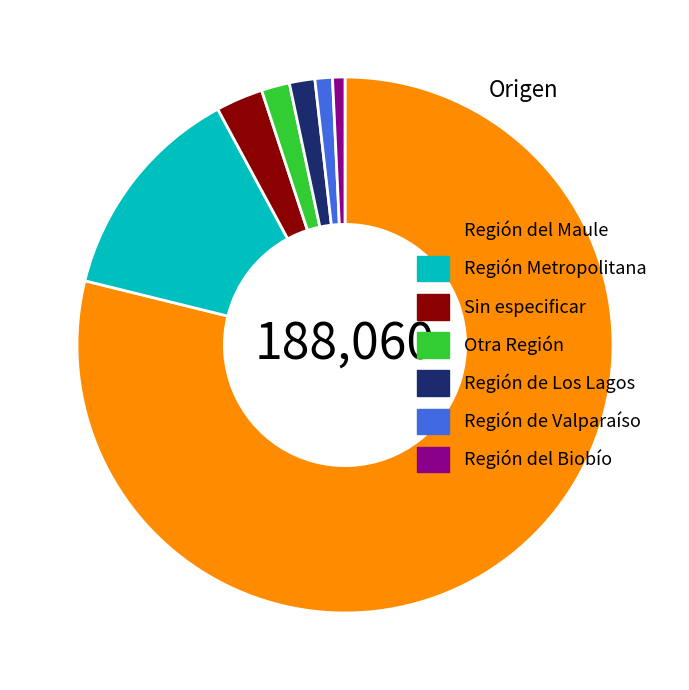

How many slices are in this pie chart?

7